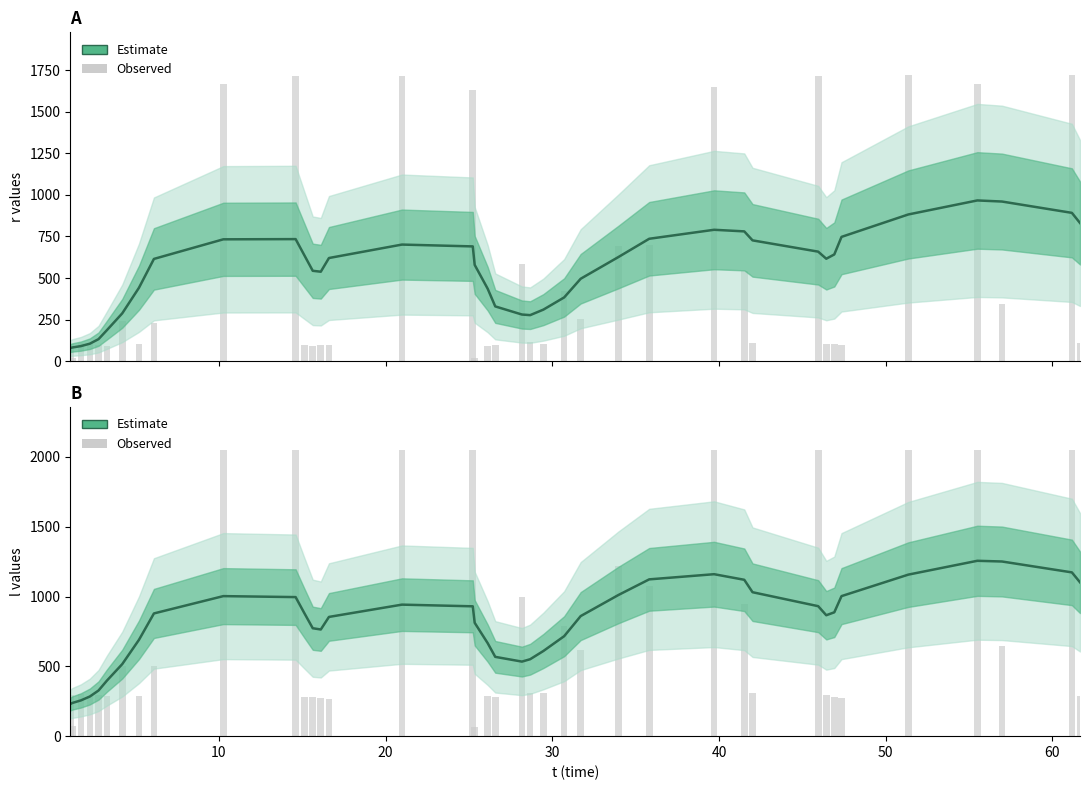

What is the approximate value of Observed (l) at 50?

286.0